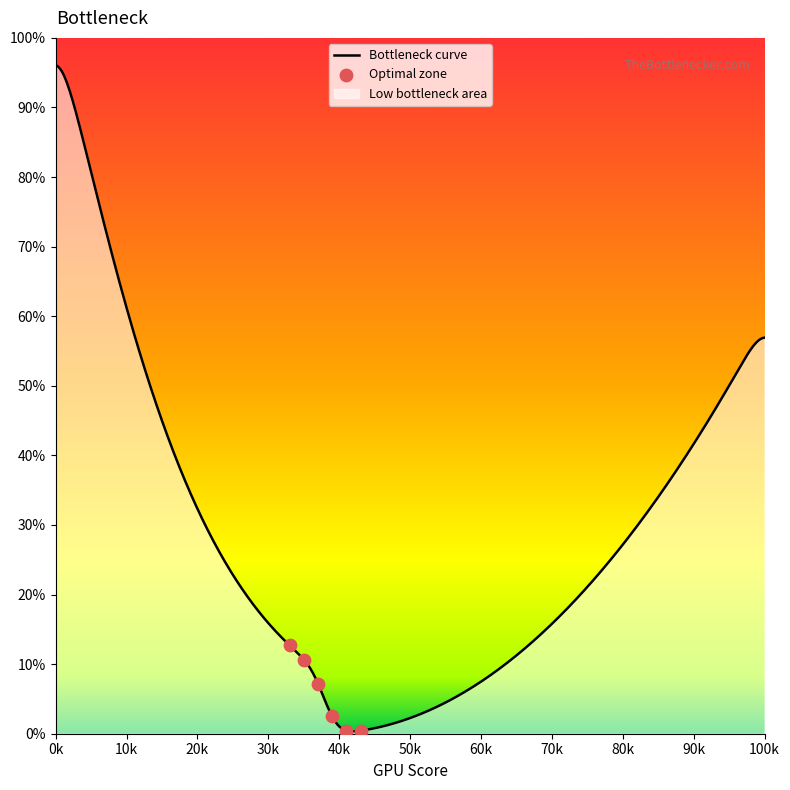

What is the total value across all series at 17?

92.8